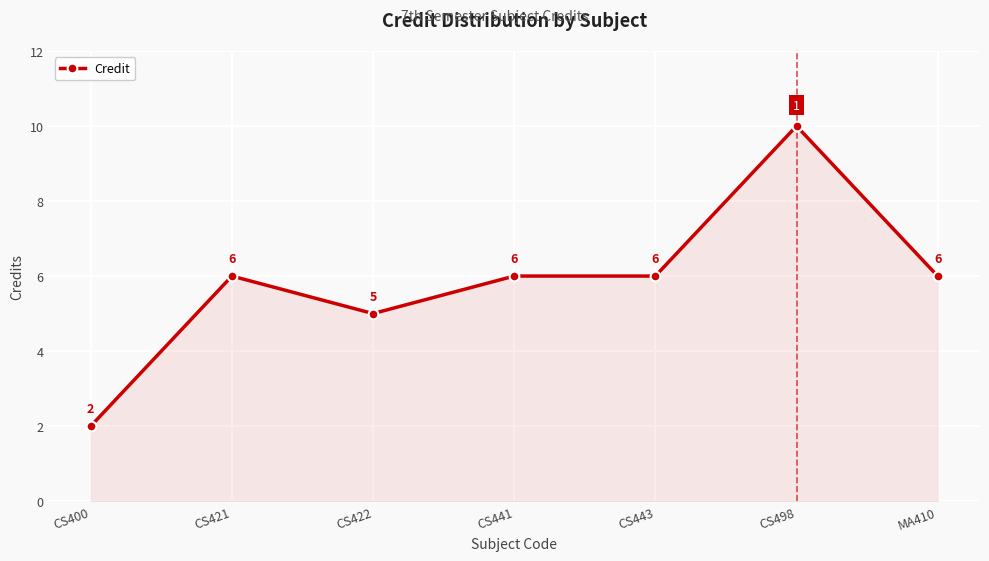

What is the approximate value at CS421?

6